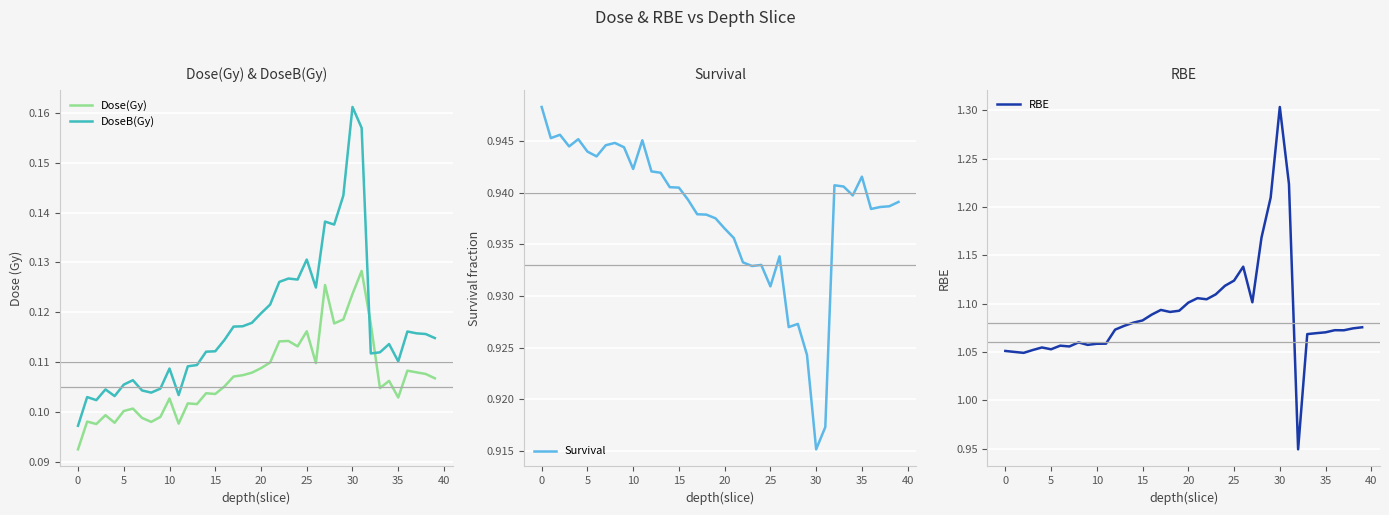

What is the spread (max minus min) of values at 37?

1.0